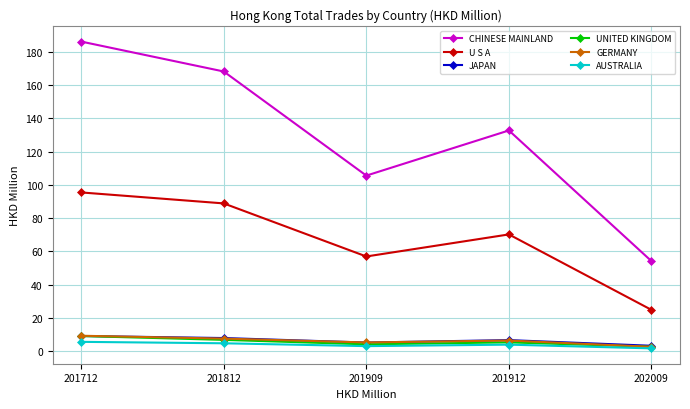

How many series are shown in this chart?

6